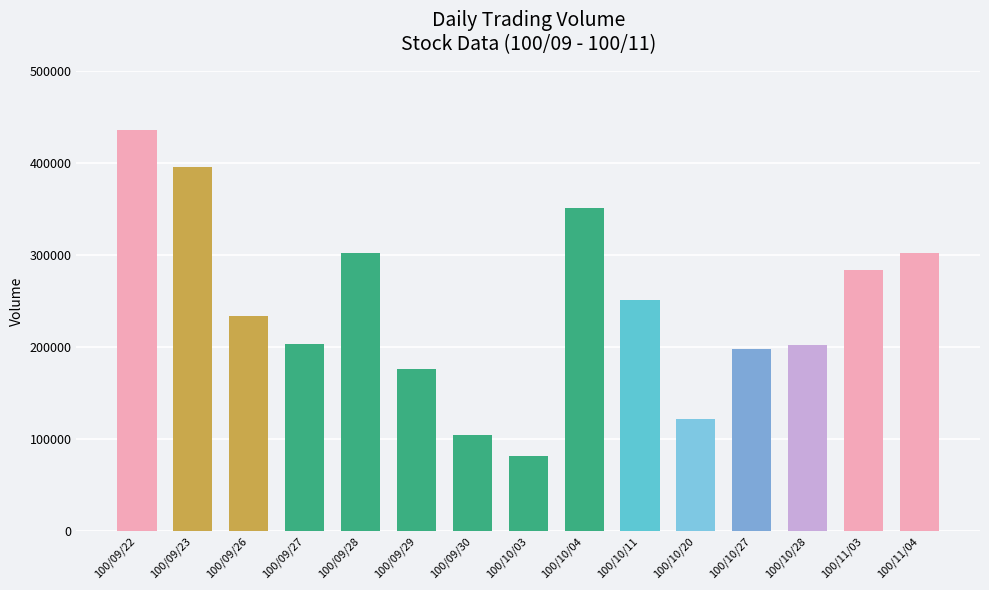

Is it true that the value at 100/09/28 is 302000?

True